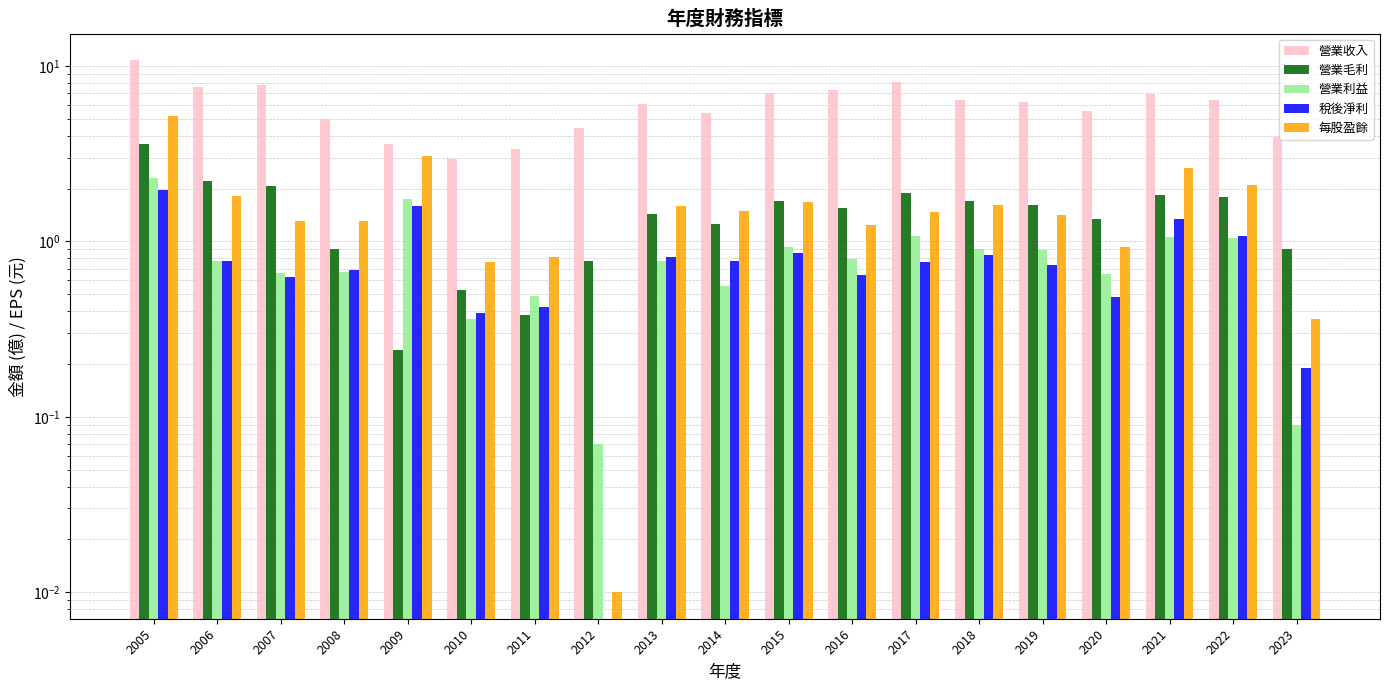

What is the difference between the maximum and minimum values in the 稅後淨利 series?

2.0